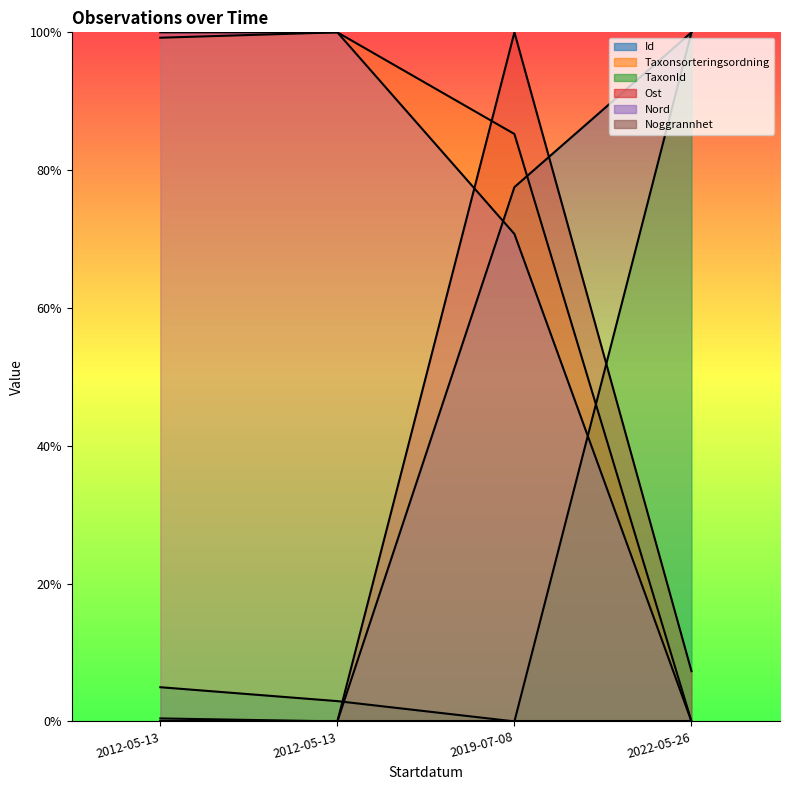

Between 2012-05-13 and 2022-05-26, which series saw the biggest shift?

Nord